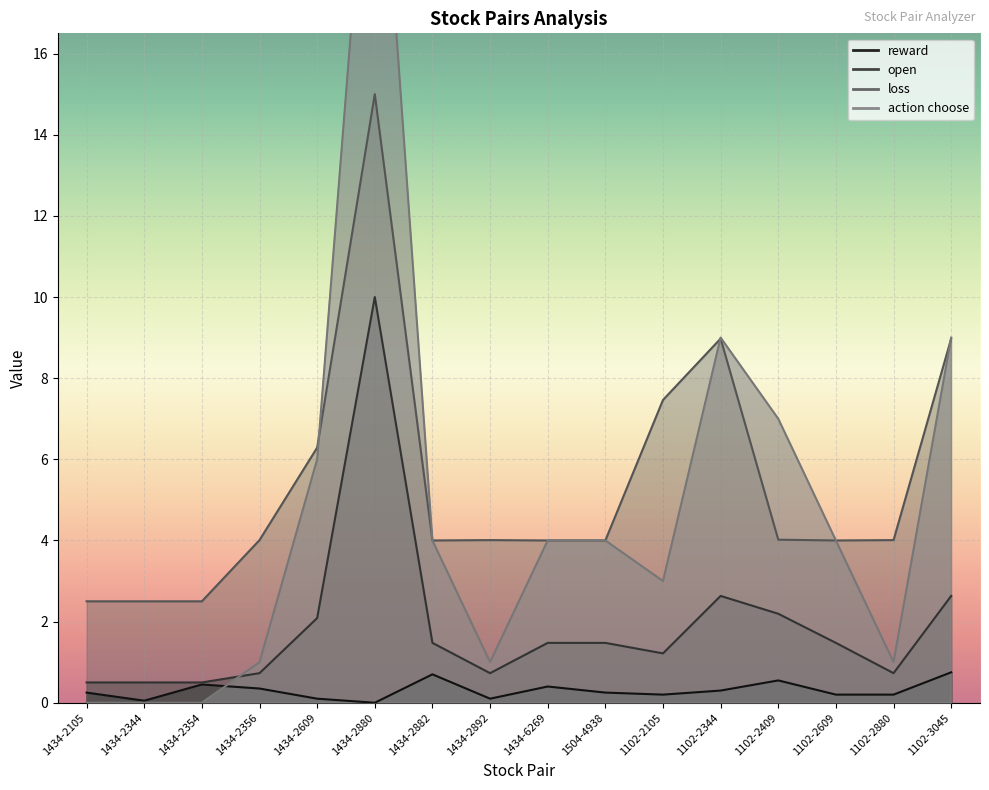

How many values in the action choose series exceed 4?

5